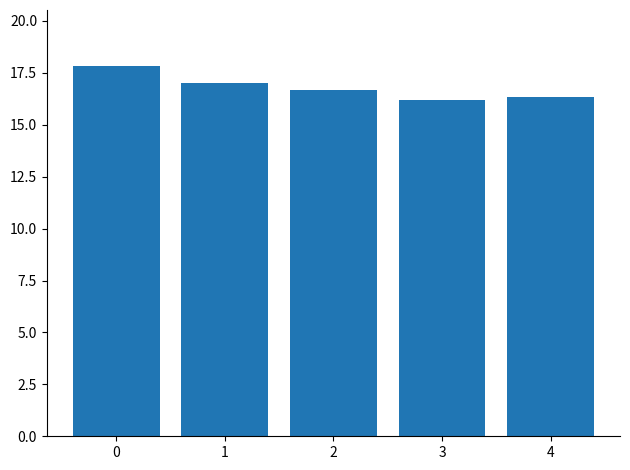

Read the value at 3.

16.2